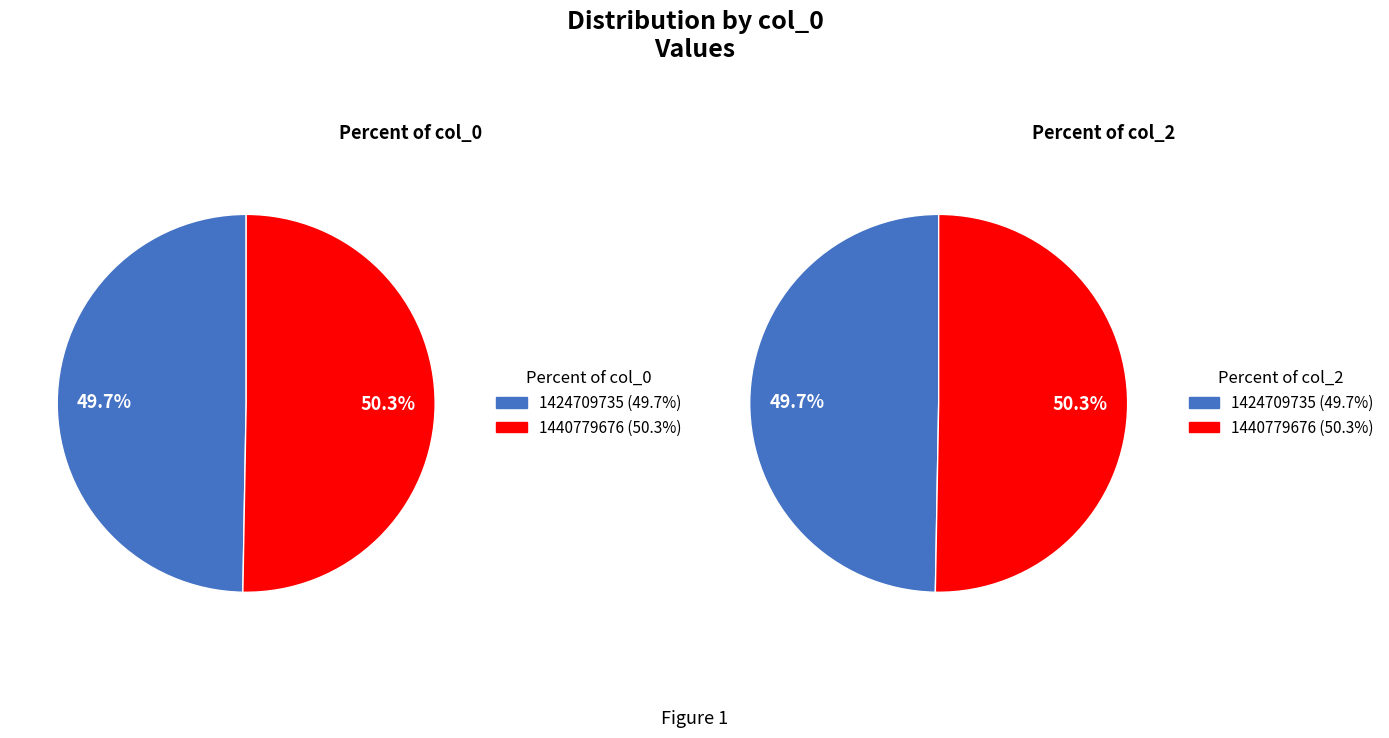

The 1440779676 slice represents 50% of the pie. True or false?

True